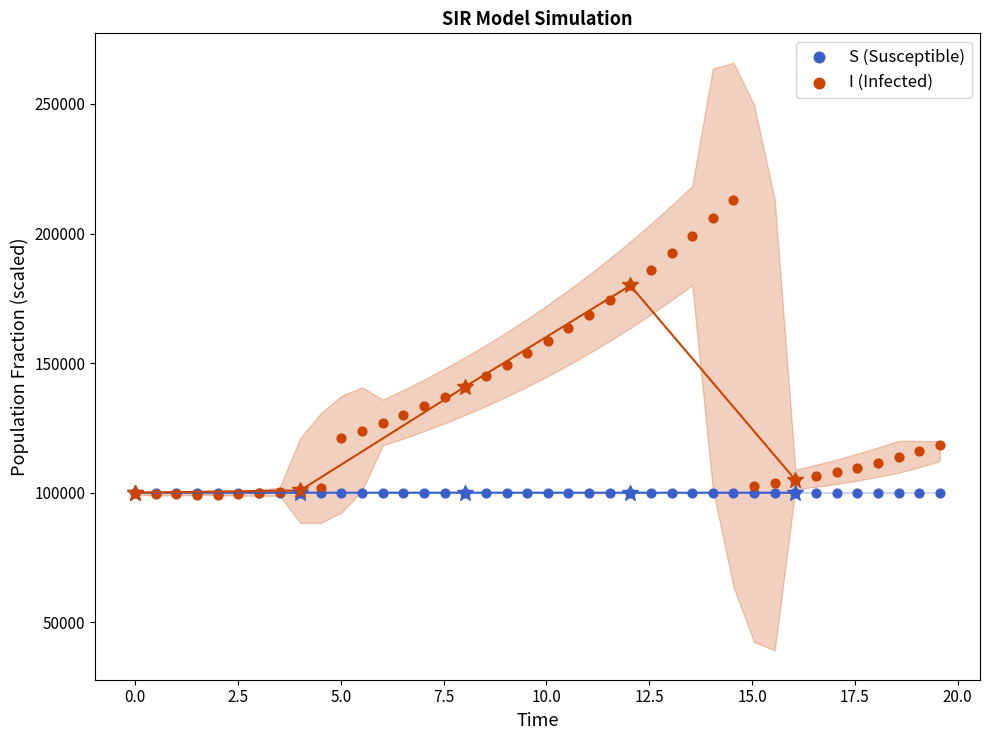

What are all the series names shown in the legend?

S (Susceptible), I (Infected)